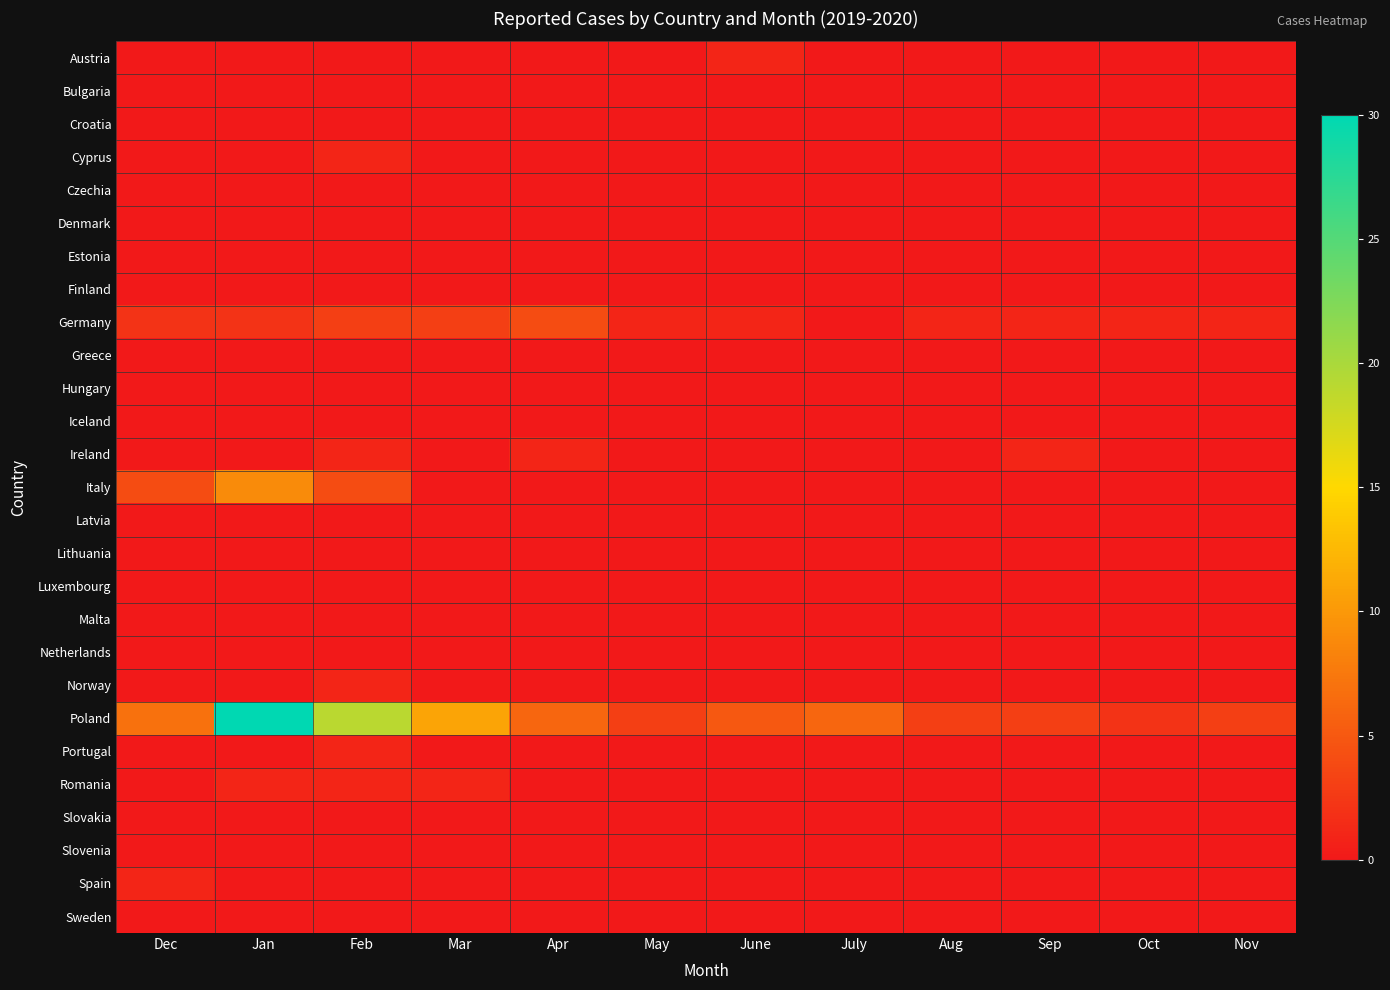

Between Jan and Aug, which is larger?

Jan